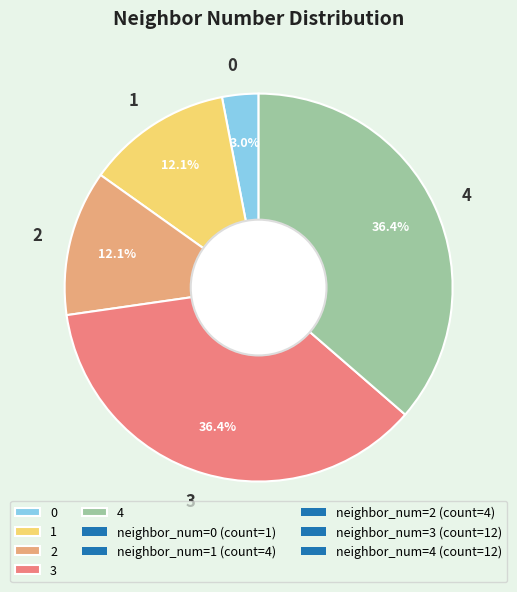

Approximately how many times larger is the value at 2 compared to 0?

4.0